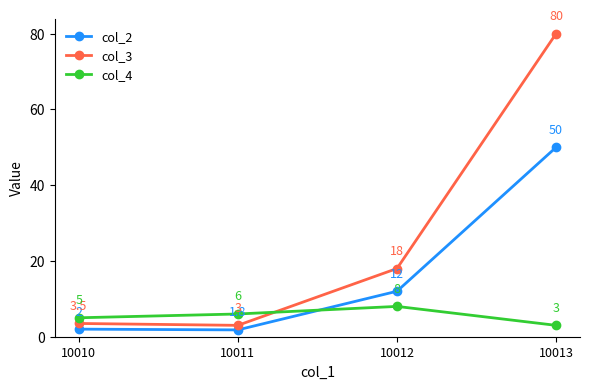

Does the chart display data point markers on the line(s)?

Yes